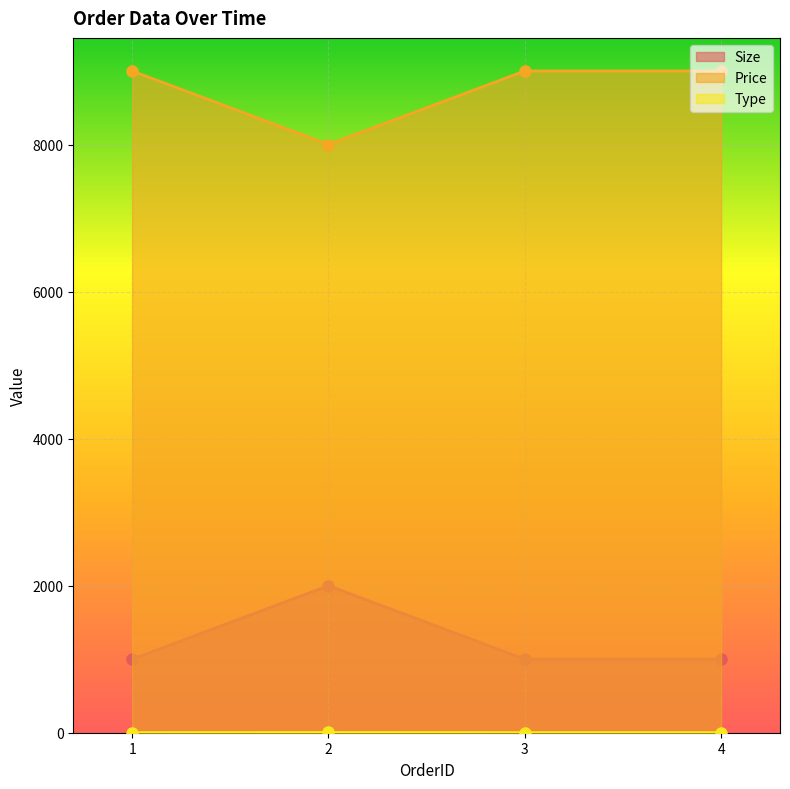

How many distinct data groups are displayed?

3